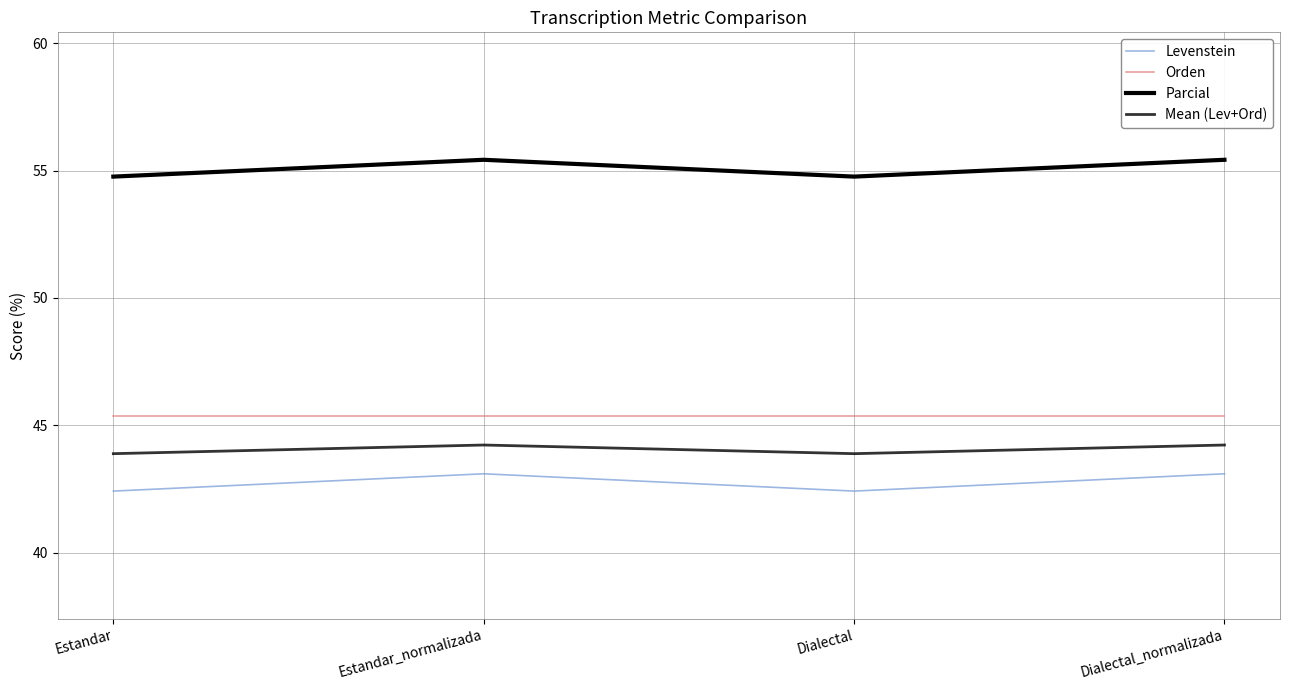

Is this an area chart (filled region under the line)?

No